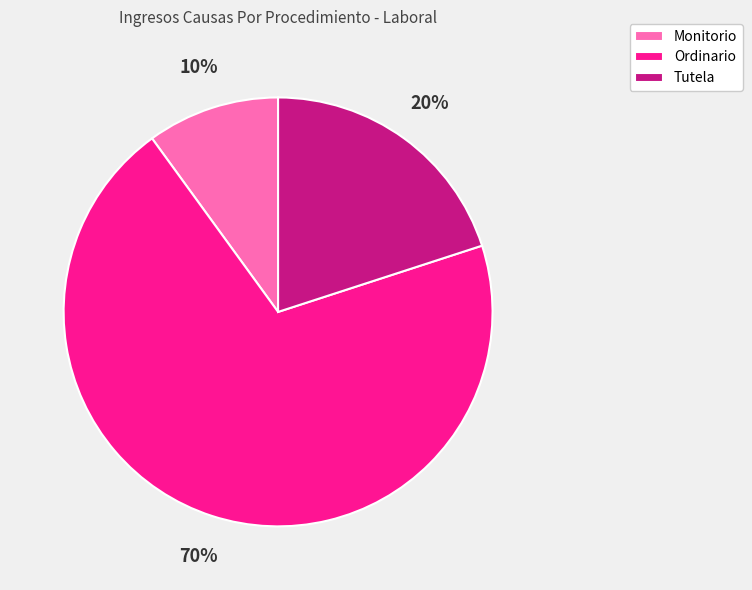

How many segments does this pie chart have?

3